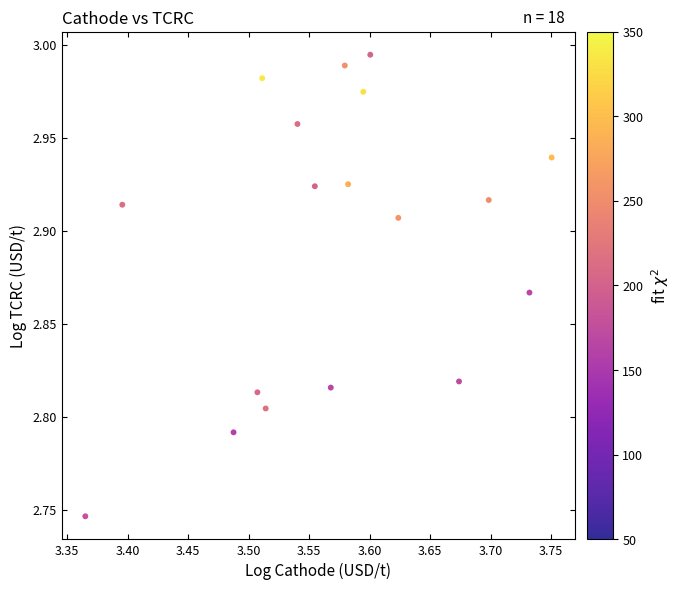

What is the range of X values (max minus min)?

0.4